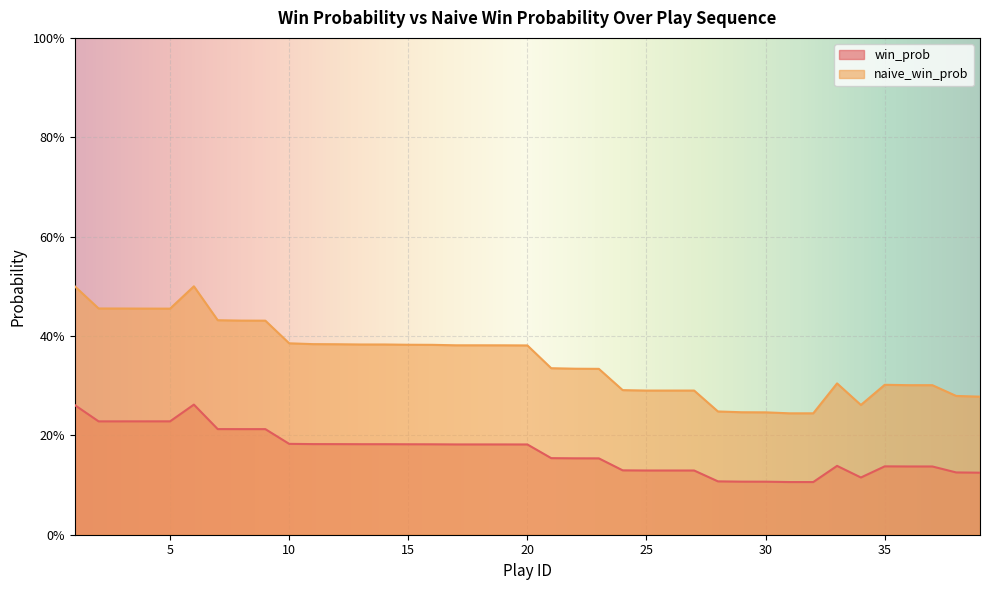

True or false: naive_win_prob has a value of 0.1 at 12.

False